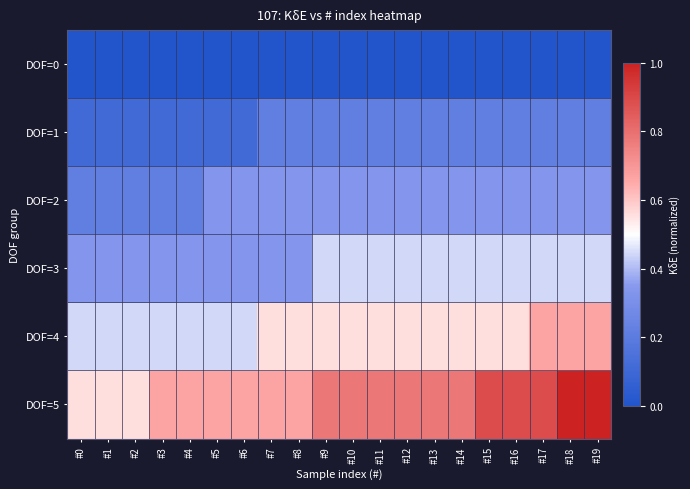

Rank the series at #4 from lowest to highest value.

DOF=0, DOF=1, DOF=2, DOF=3, DOF=4, DOF=5